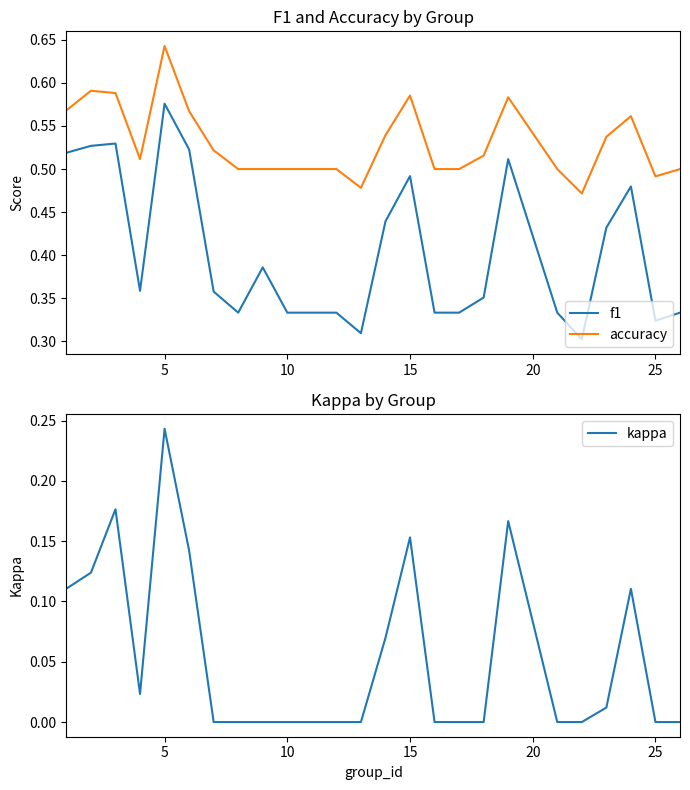

Does the chart have visible grid lines?

No